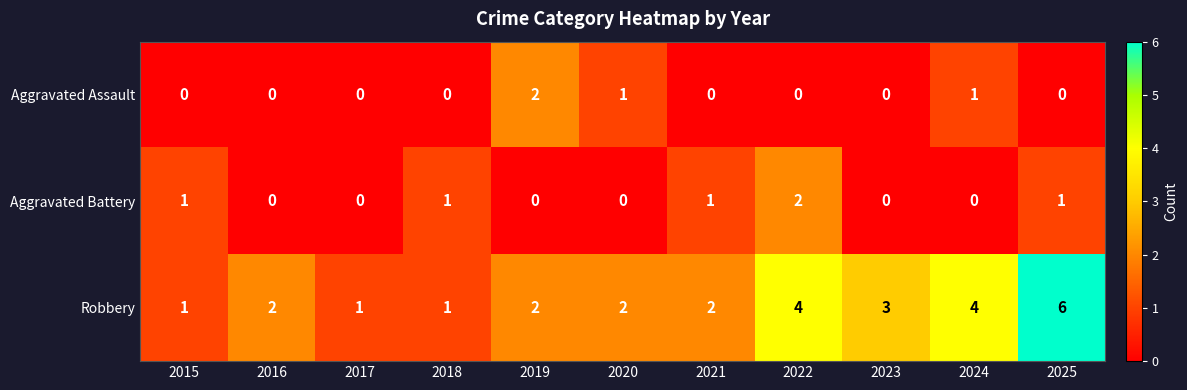

What is the greatest value displayed?

6